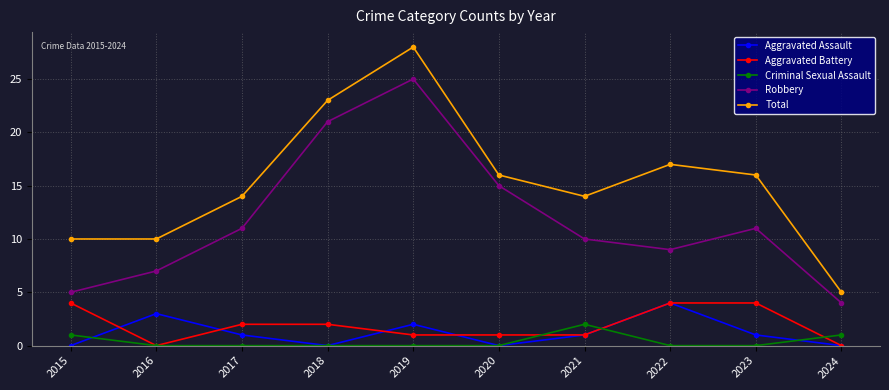

Reading left to right, extract all data points from this chart.

Aggravated Assault: 0	3	1	0	2	0	1	4	1	0
Aggravated Battery: 4	0	2	2	1	1	1	4	4	0
Criminal Sexual Assault: 1	0	0	0	0	0	2	0	0	1
Robbery: 5	7	11	21	25	15	10	9	11	4
Total: 10	10	14	23	28	16	14	17	16	5